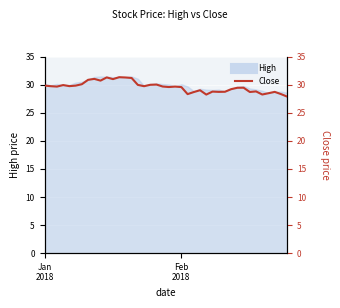

What is the difference between the maximum and minimum values?

3.4